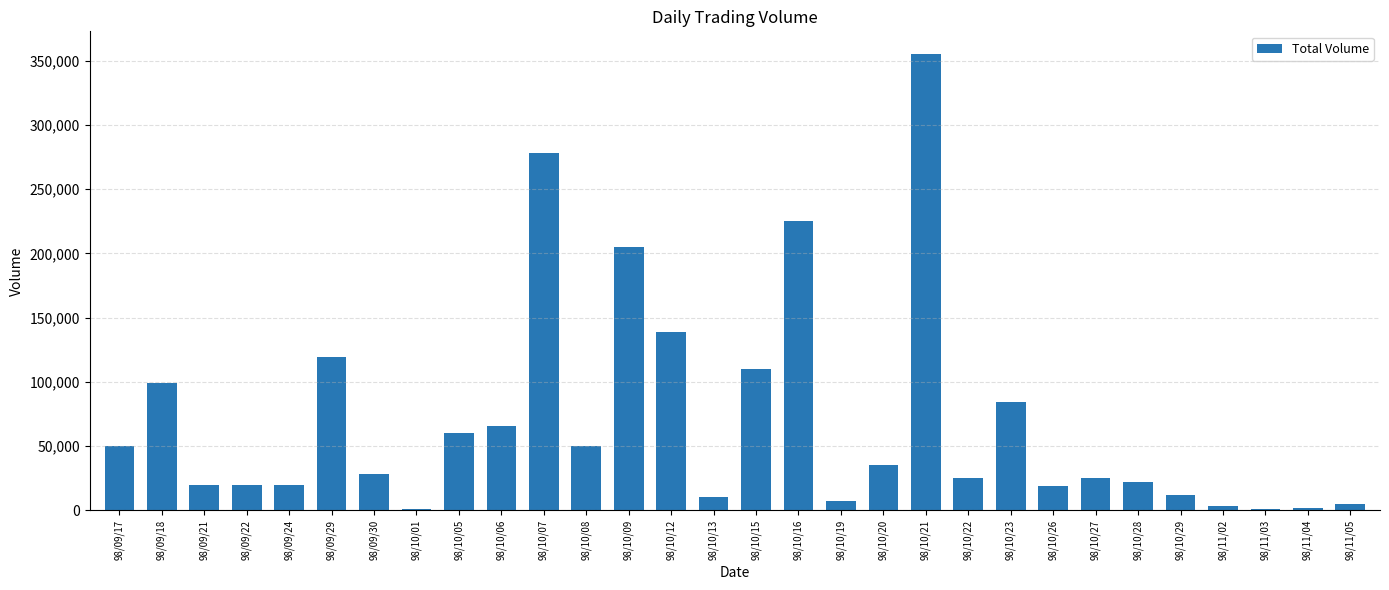

Count the number of data series in this chart.

1